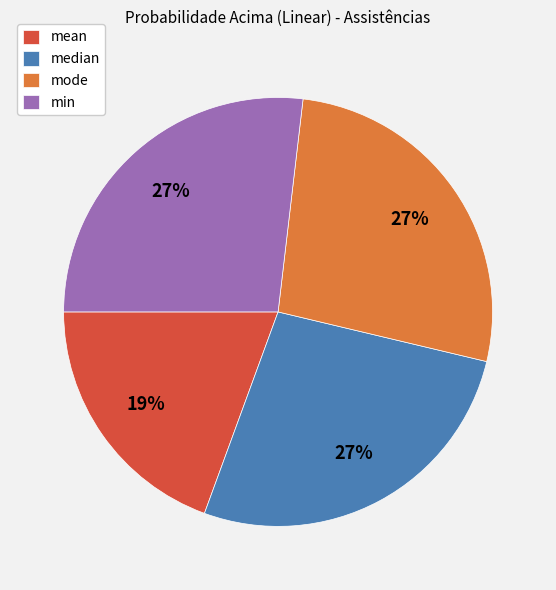

True or false: mean accounts for 31% of the total.

False